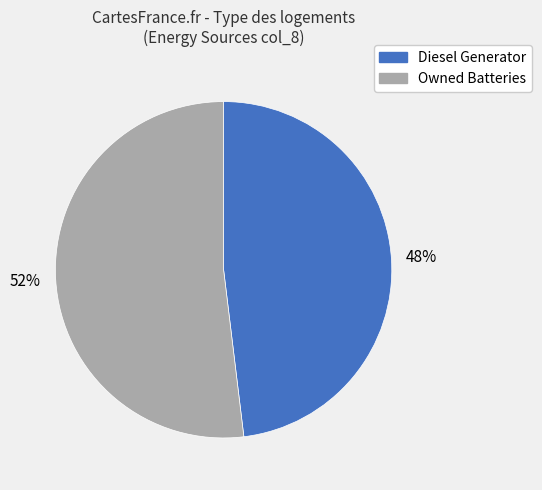

Is the sum of Owned Batteries and Diesel Generator greater than half?

Yes